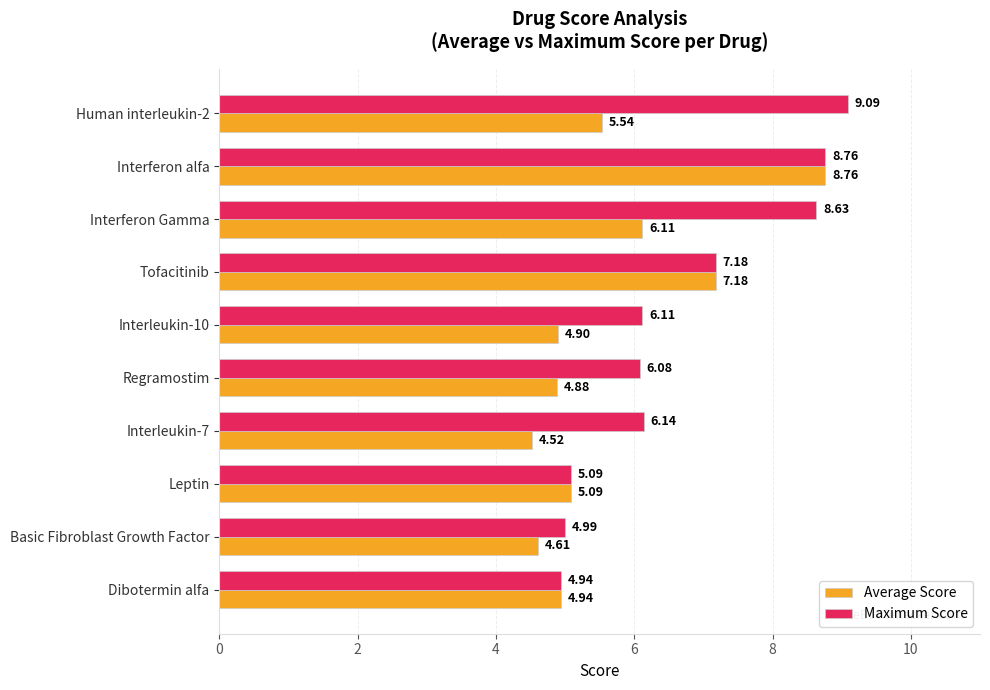

What is the difference between the highest and lowest values at Interleukin-10?

1.2